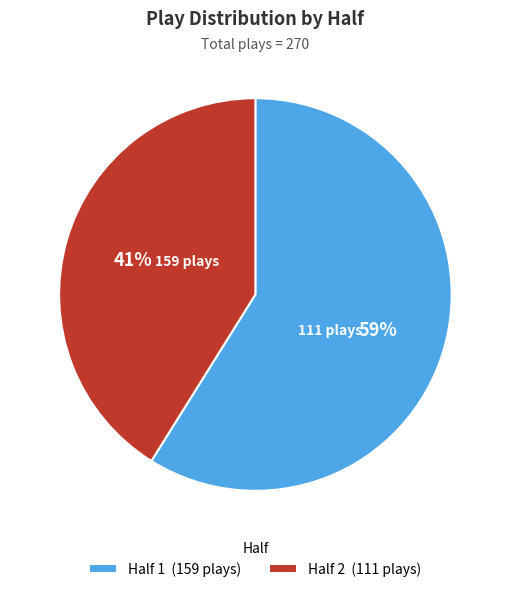

How many slices are in this pie chart?

2